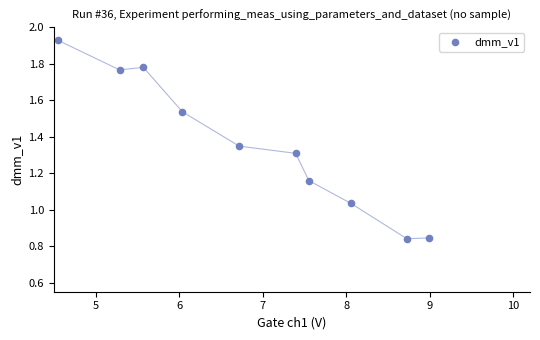

What is the average X value?

6.9